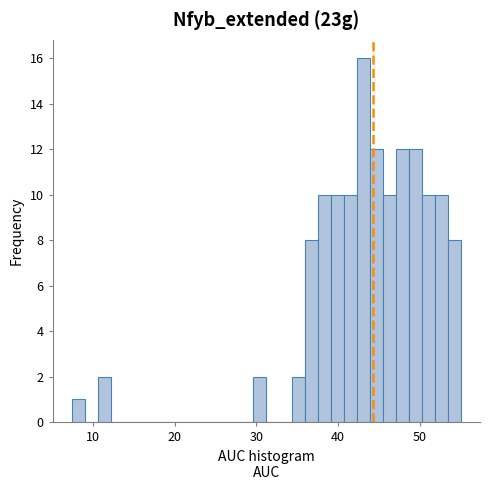

Read against the x-axis, roughly where is the centre of the tallest bar?

43